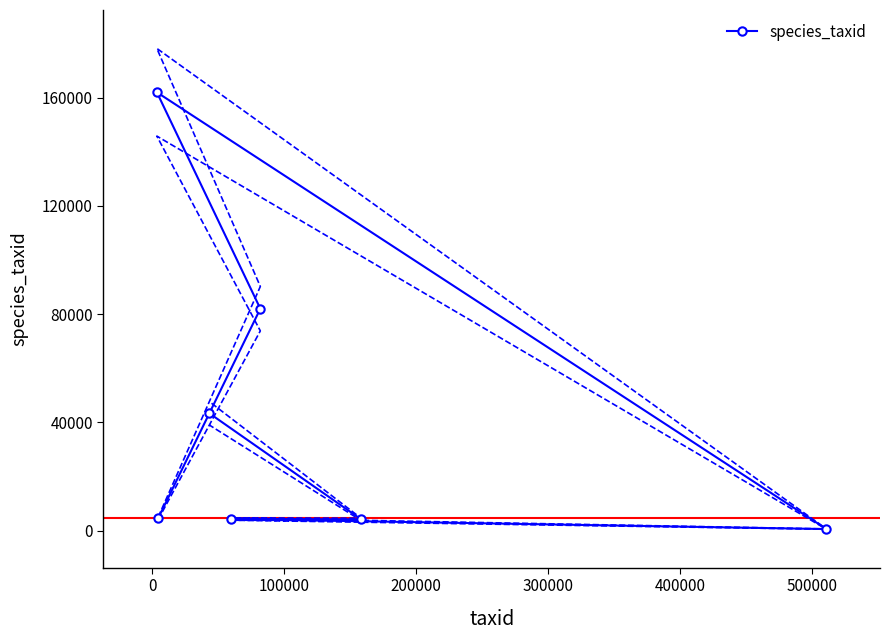

What is the maximum value for species_taxid?

161934